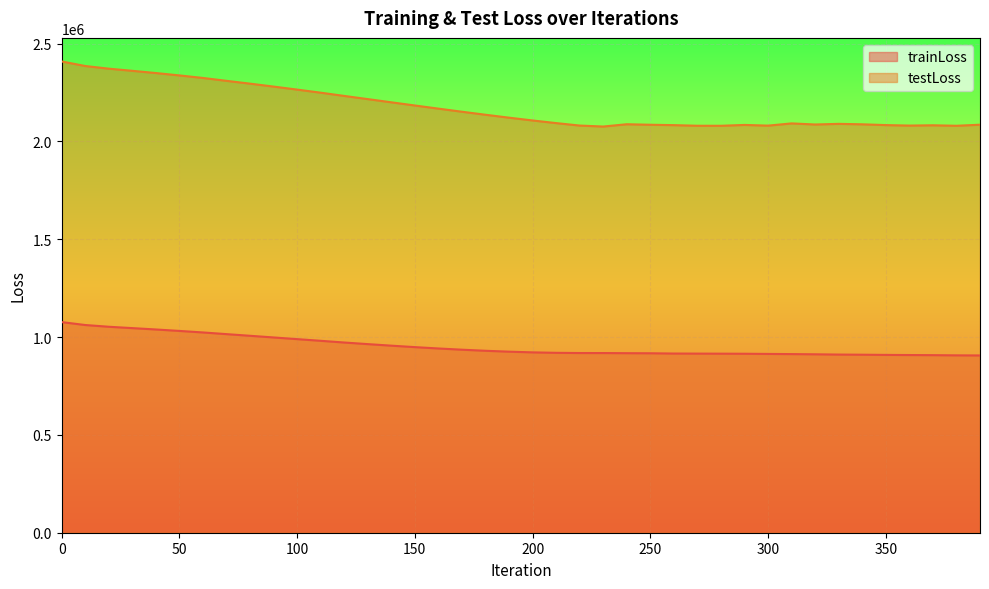

What is the sum of the testLoss values at 10 and 70?

4694962.3